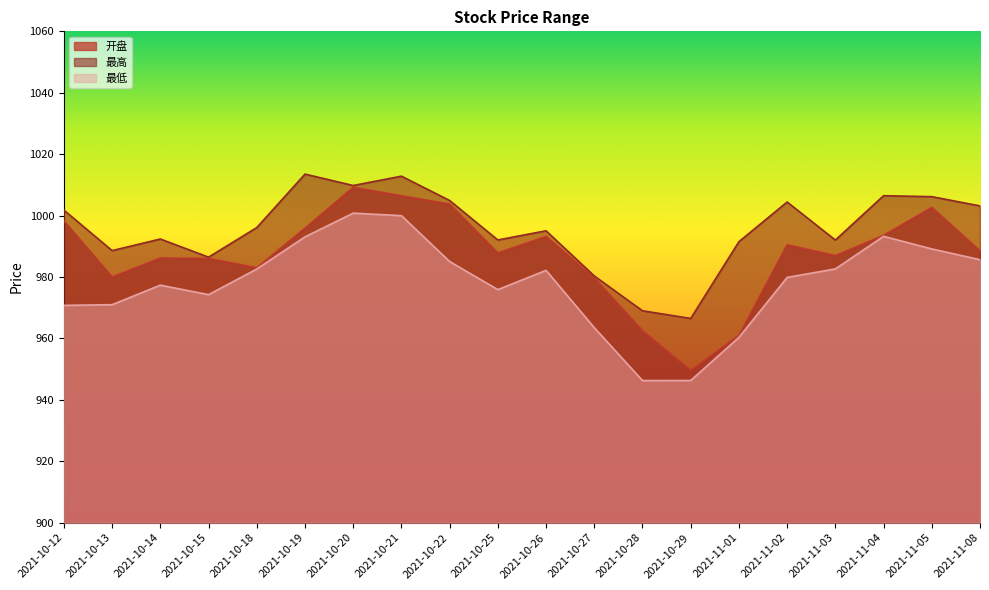

How many data points in 最低 are less than 982?

10